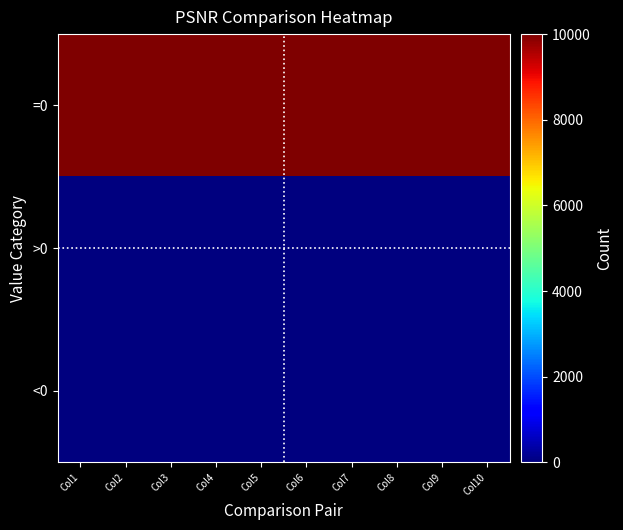

Reading right to left, what are all the values shown in this chart?

=0: Col10=10000	Col9=10000	Col8=10000	Col7=10000	Col6=10000	Col5=10000	Col4=10000	Col3=10000	Col2=10000	Col1=10000
>0: Col10=0	Col9=0	Col8=0	Col7=0	Col6=0	Col5=0	Col4=0	Col3=0	Col2=0	Col1=0
<0: Col10=0	Col9=0	Col8=0	Col7=0	Col6=0	Col5=0	Col4=0	Col3=0	Col2=0	Col1=0